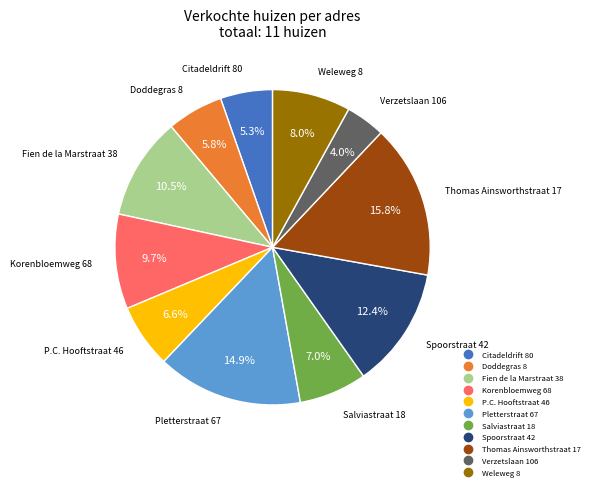

Which slice is the largest?

Thomas Ainsworthstraat 17